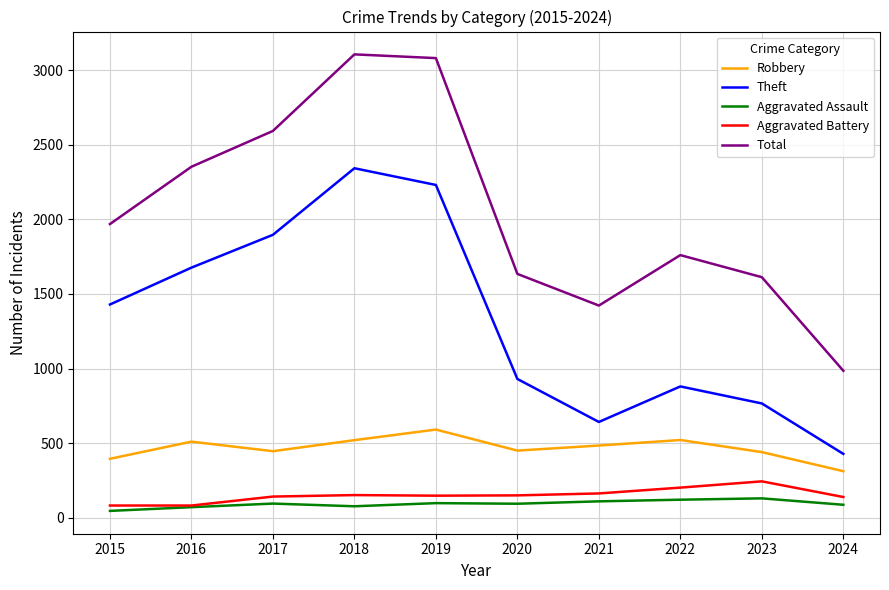

Which series has the widest spread of values?

Total